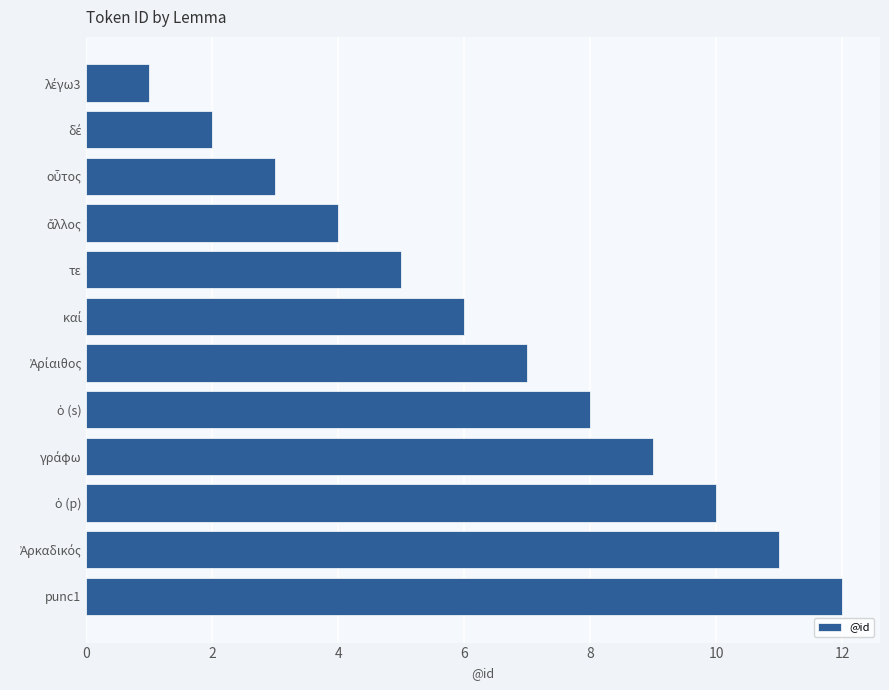

What is the difference between the maximum and second lowest values?

10